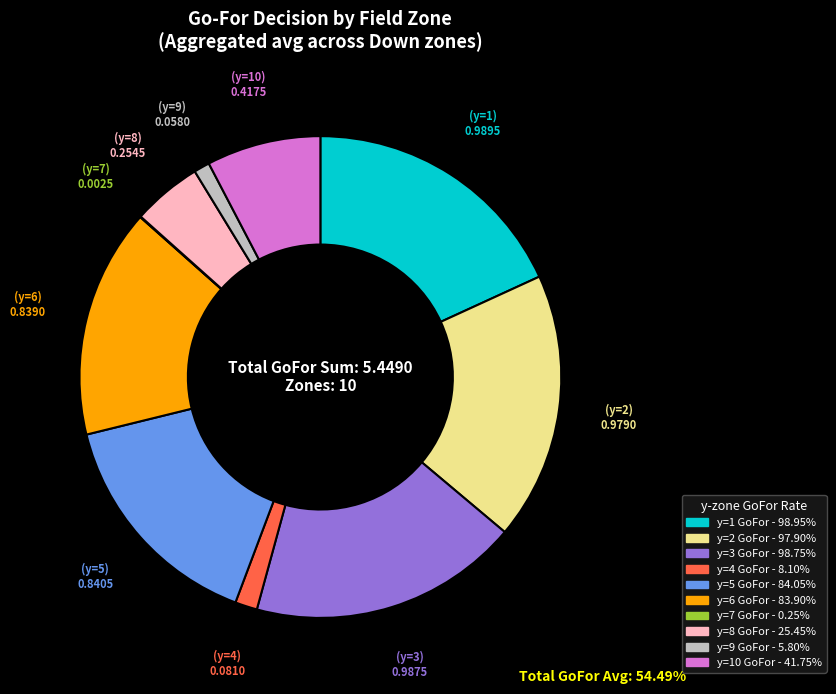

Is there any slice that represents more than half of the pie?

No